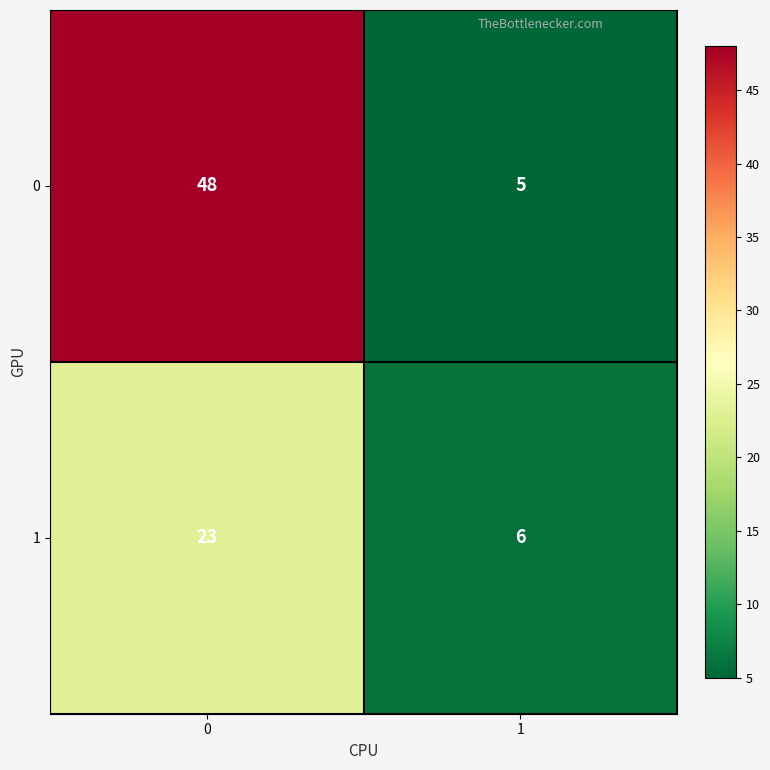

Read the 0 value at 0, to the nearest 5.

50